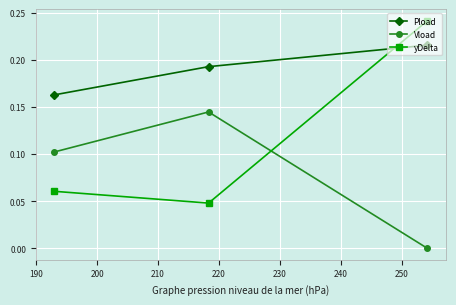

List the series in order of their overall mean, highest first.

Pload, yDelta, Vload